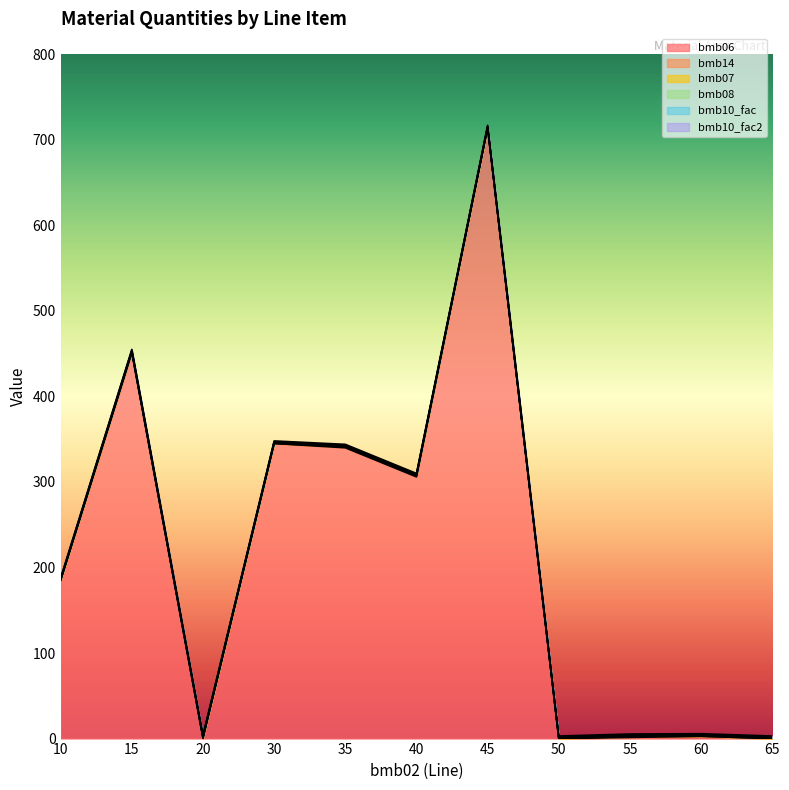

What are all the series names shown in the legend?

bmb06, bmb14, bmb07, bmb08, bmb10_fac, bmb10_fac2